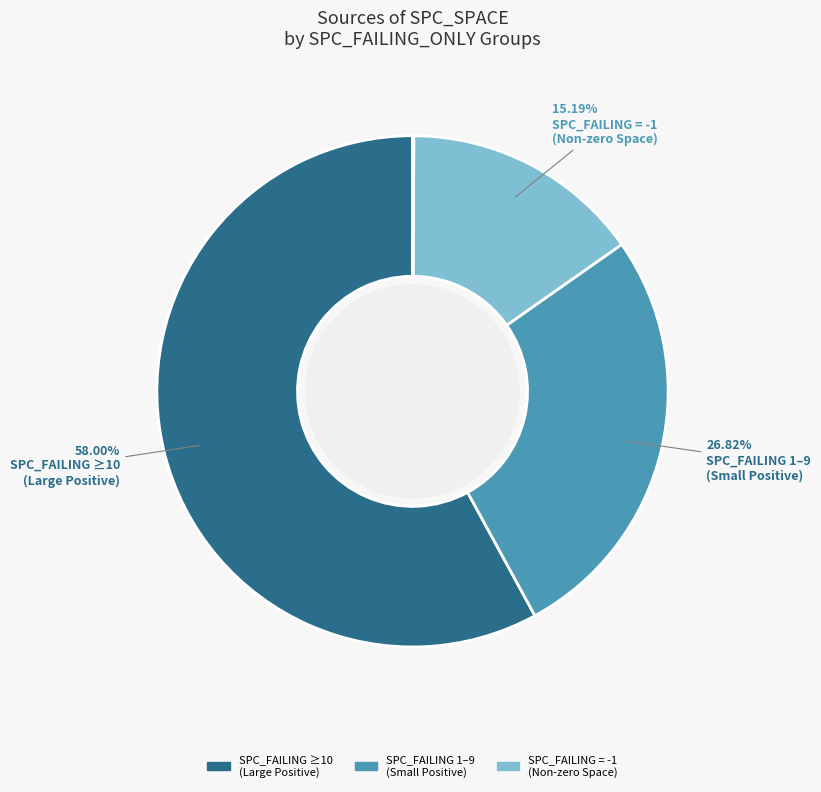

Does any single category account for the majority?

Yes